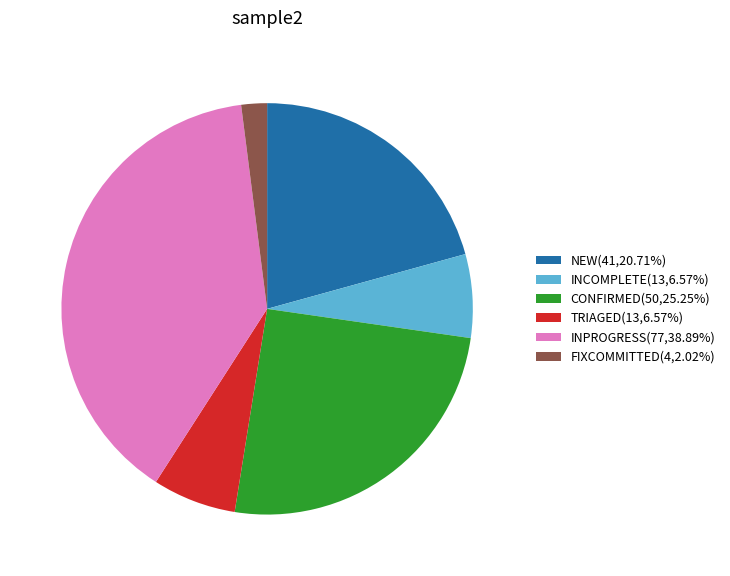

Does any single category account for the majority?

No